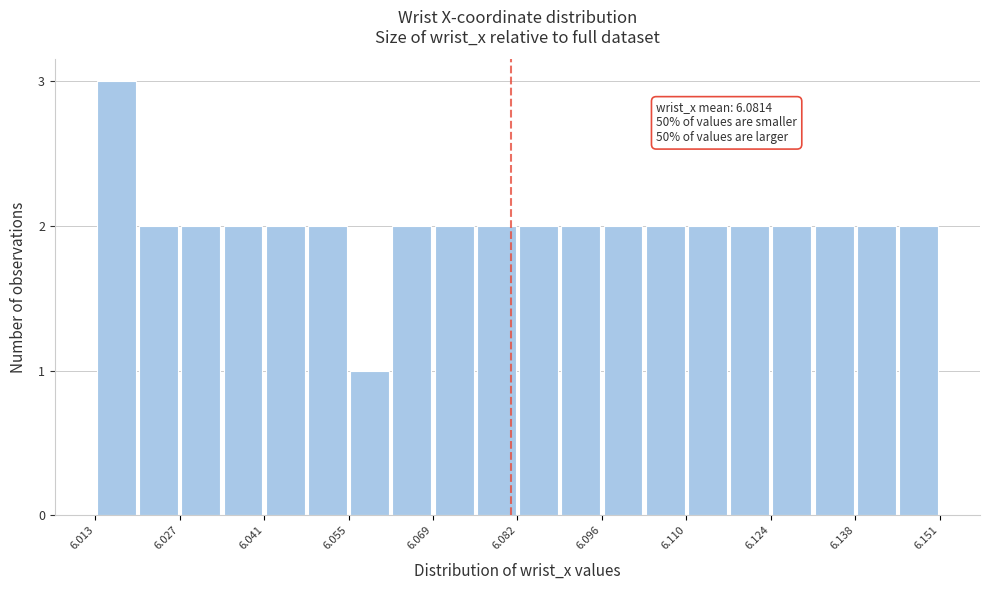

Around what value on the x-axis is the tallest bar? Give the approximate position of its centre, as read against the axis.

6.016